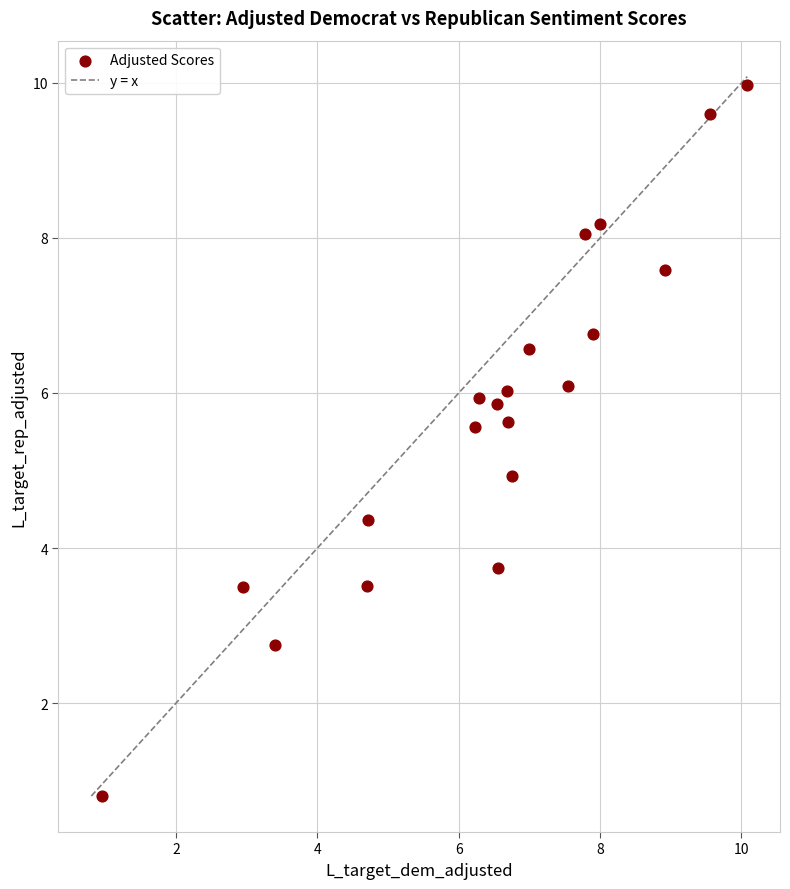

What is the range of X values (max minus min)?

9.1